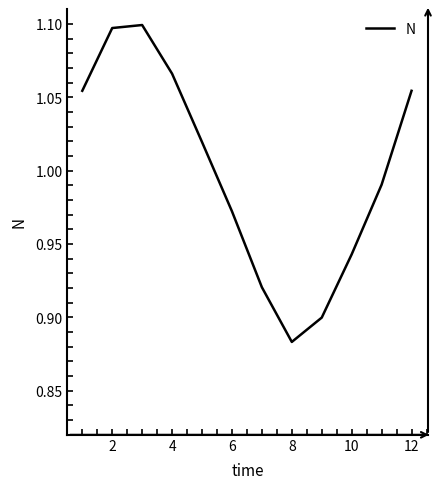

How many lines are shown in the chart?

1